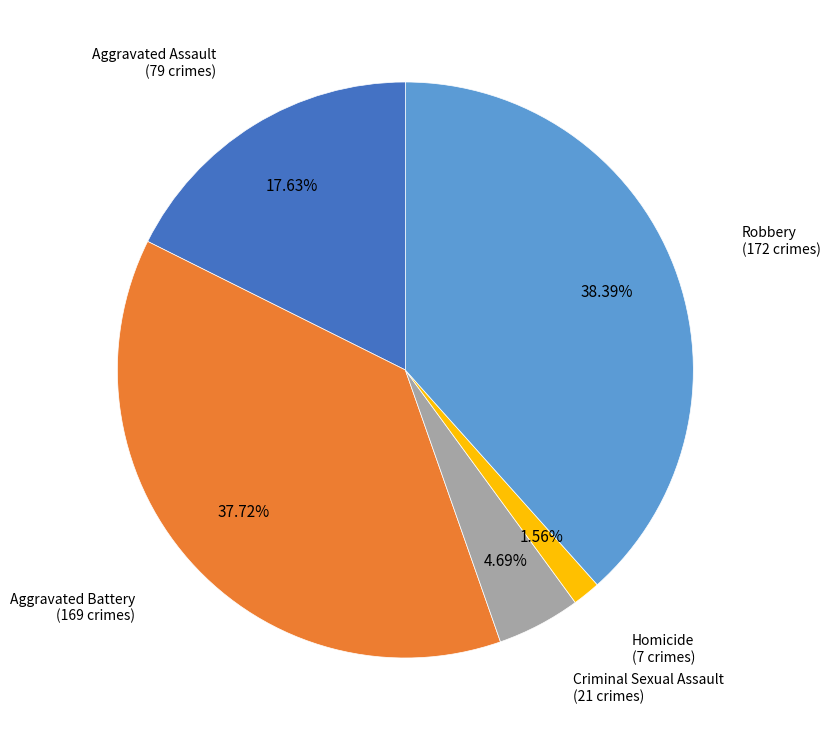

Does any single category account for the majority?

No